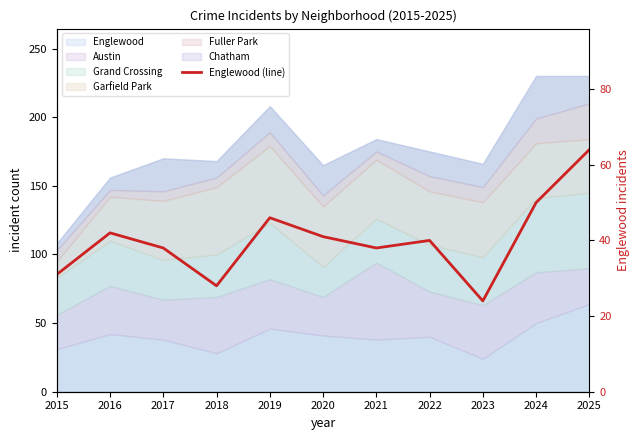

Is it true that the value at 2022 is 40?

True